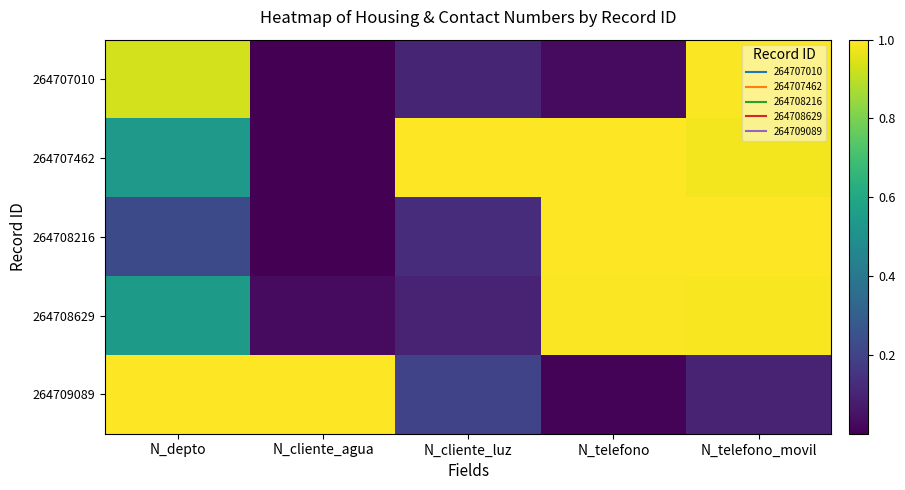

Count the number of data series in this chart.

5